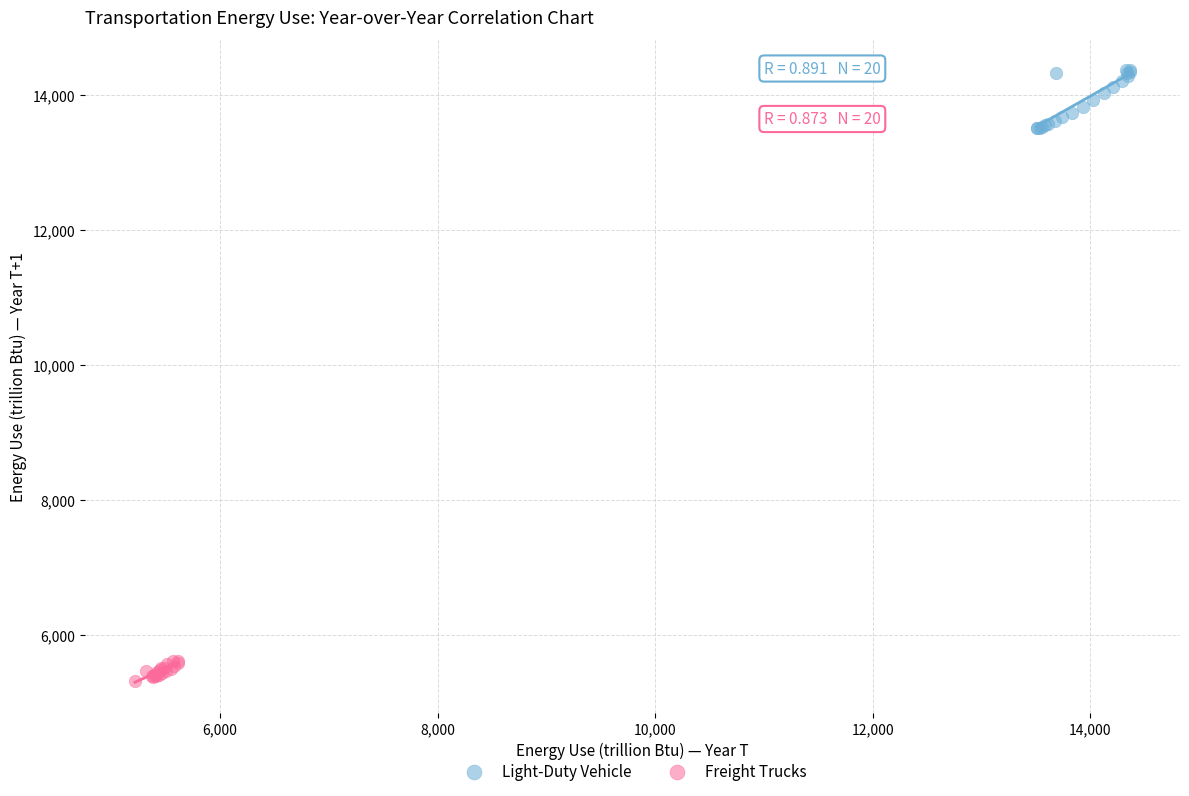

Which series has the widest spread of Y values?

Light-Duty Vehicle